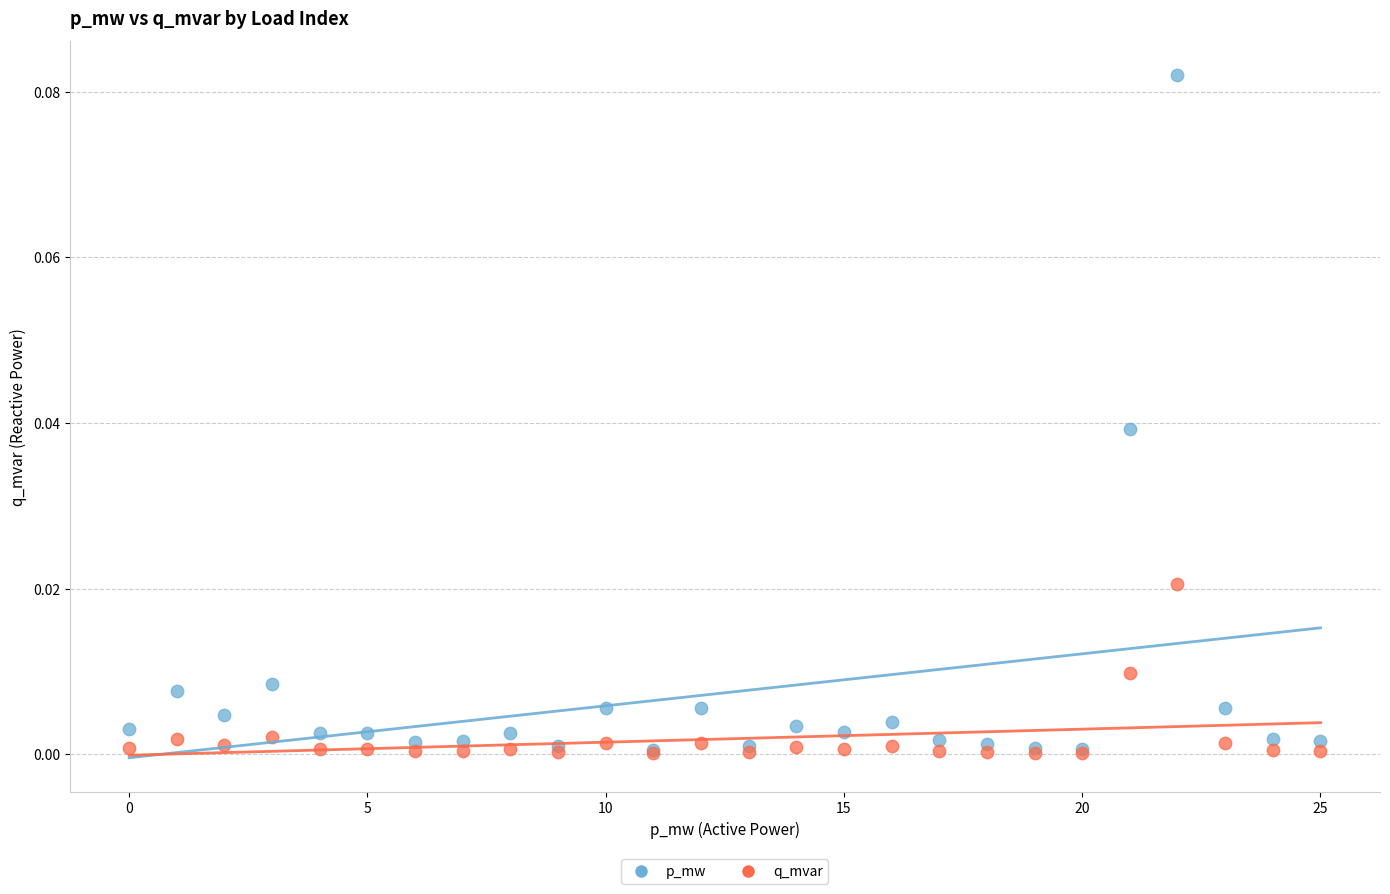

What are all the series names shown in the legend?

p_mw, q_mvar